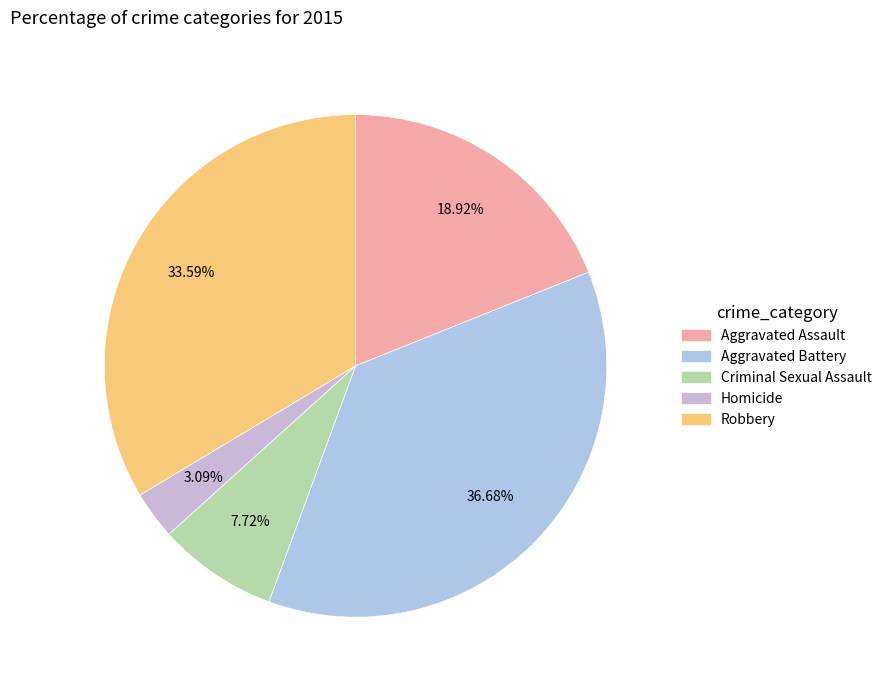

The Robbery slice represents 46% of the pie. True or false?

False